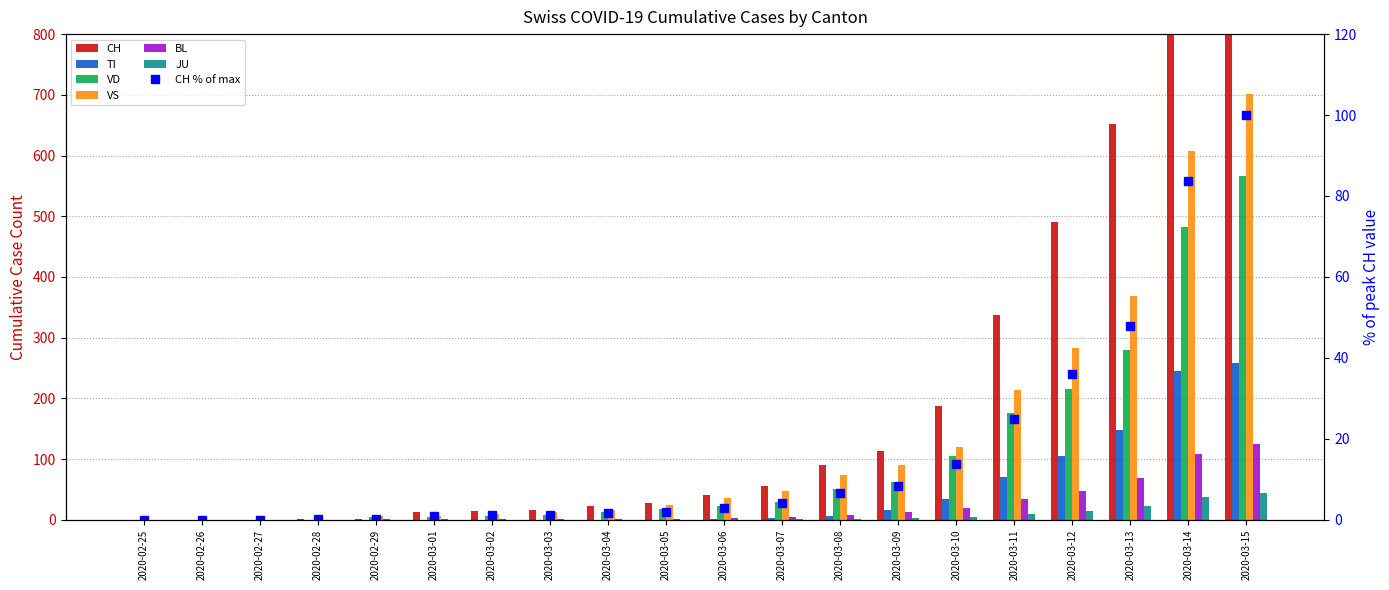

What is the difference between the TI values at 2020-03-12 and 2020-03-11?

34.0